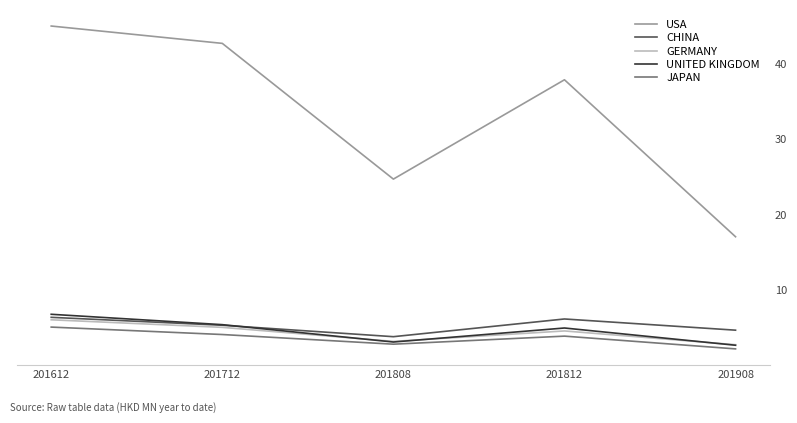

The value of UNITED KINGDOM at 201712 is 1.9. True or false?

False